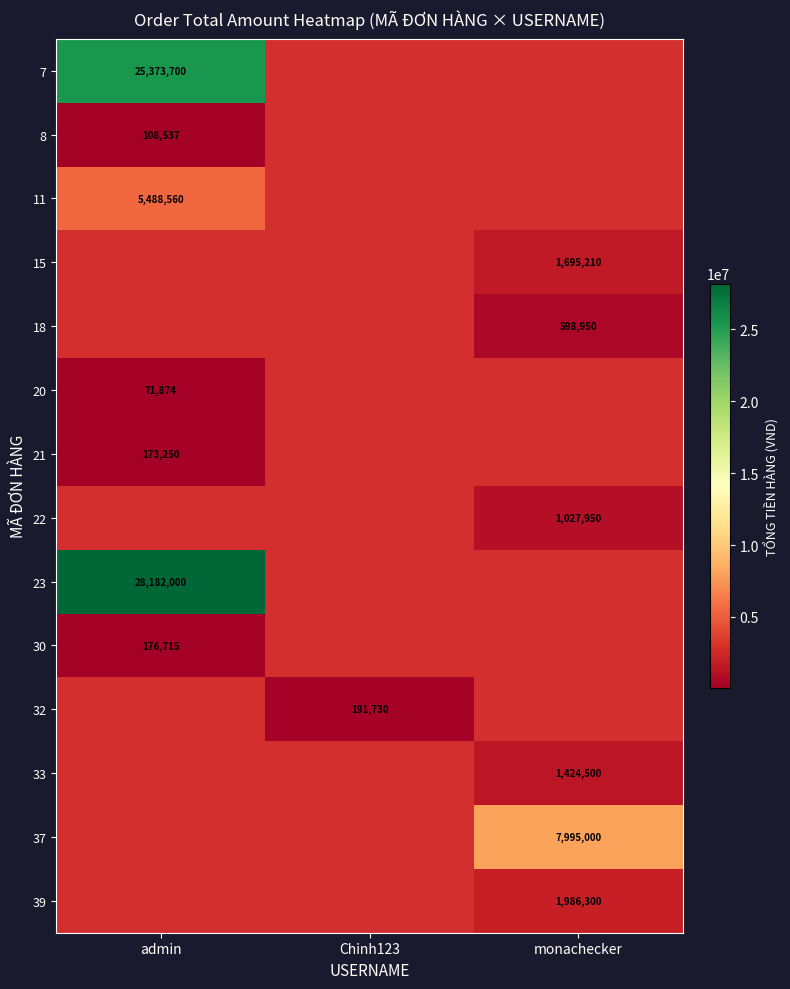

The 18 series shows 868990 at monachecker. True or false?

False